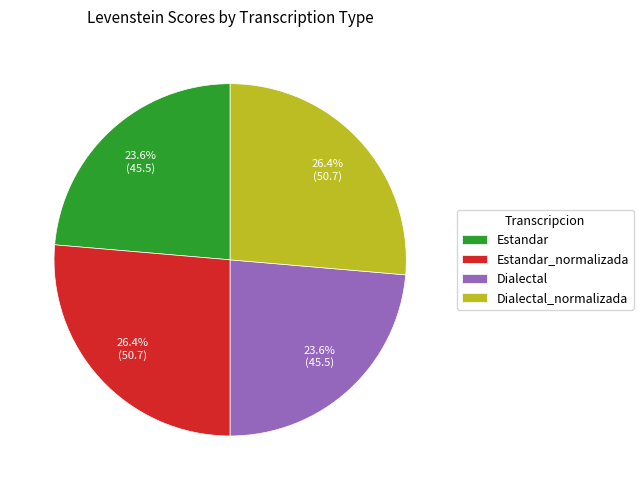

To the nearest percent, what is the average slice percentage?

25%